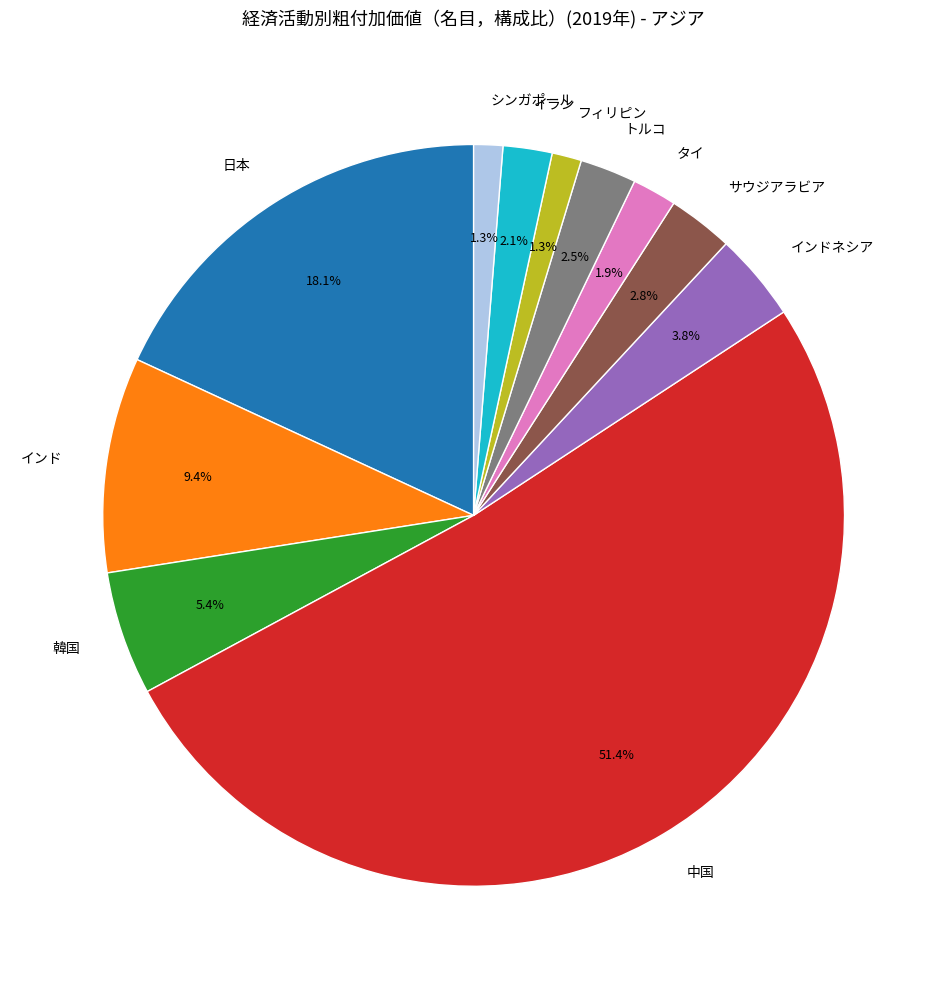

To the nearest percent, what percentage of the pie is イラン?

2%